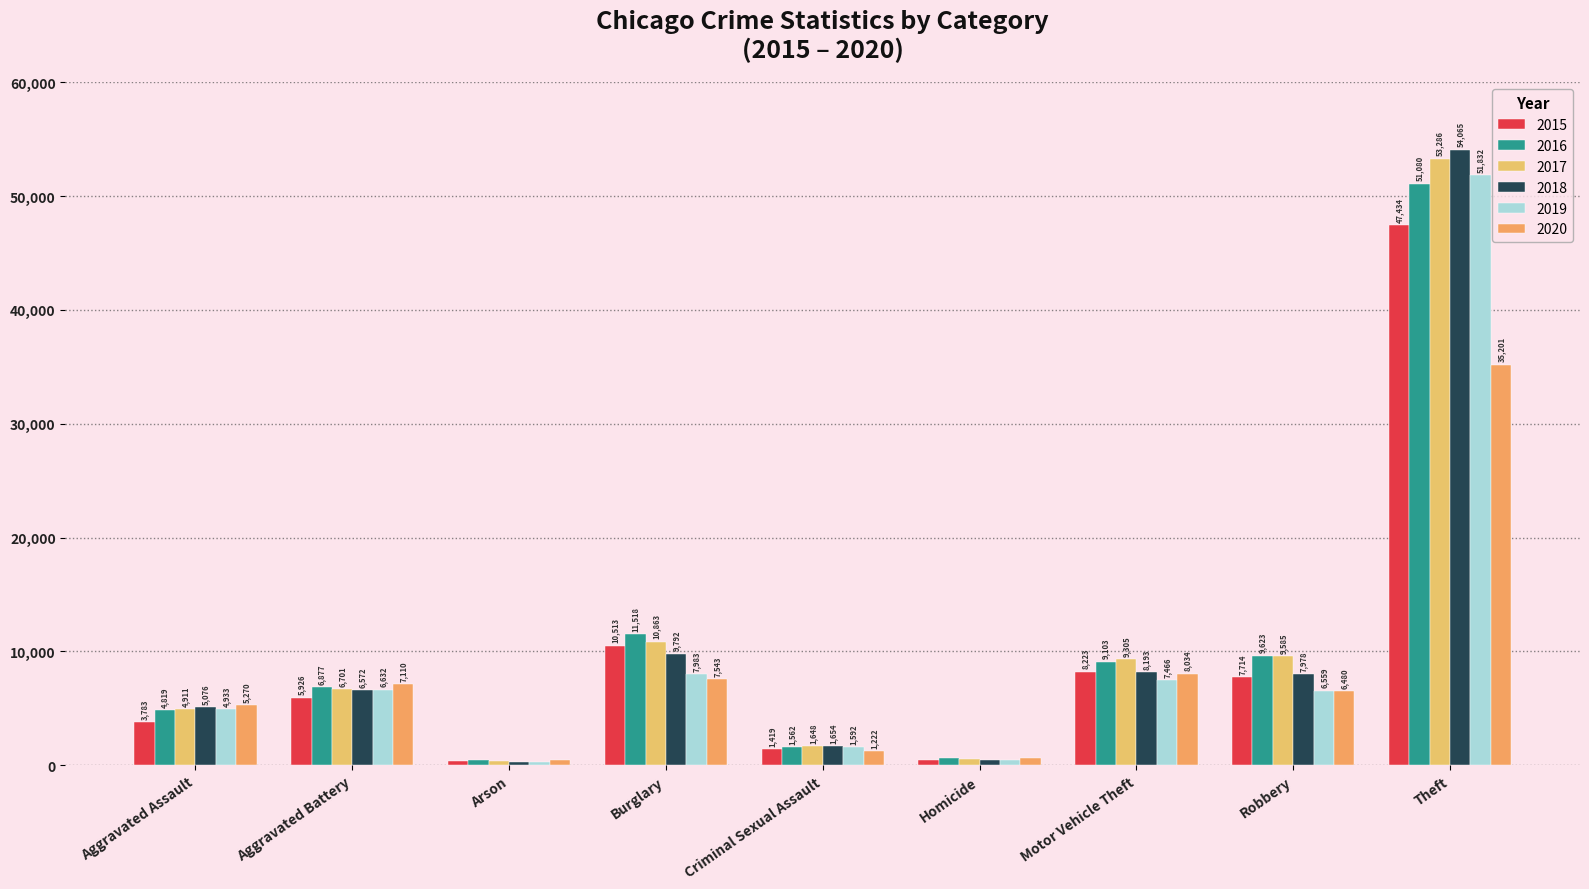

What position from the right is Aggravated Assault?

9